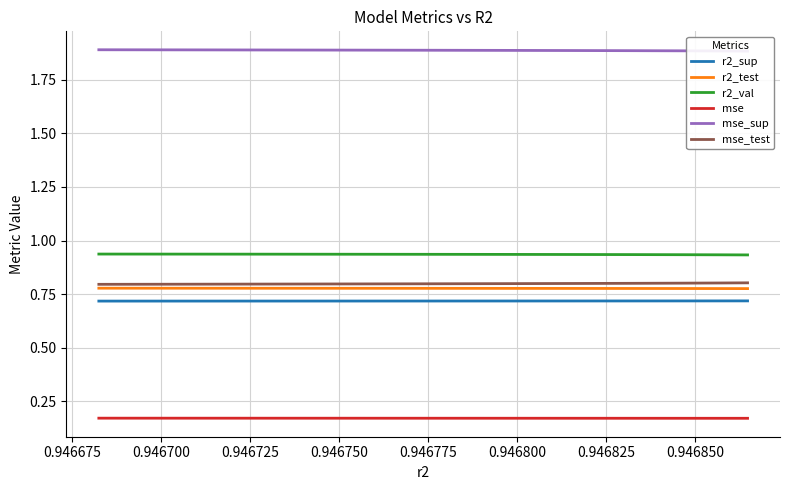

What is the value of the mse_test point at the 5th from the left?

0.8